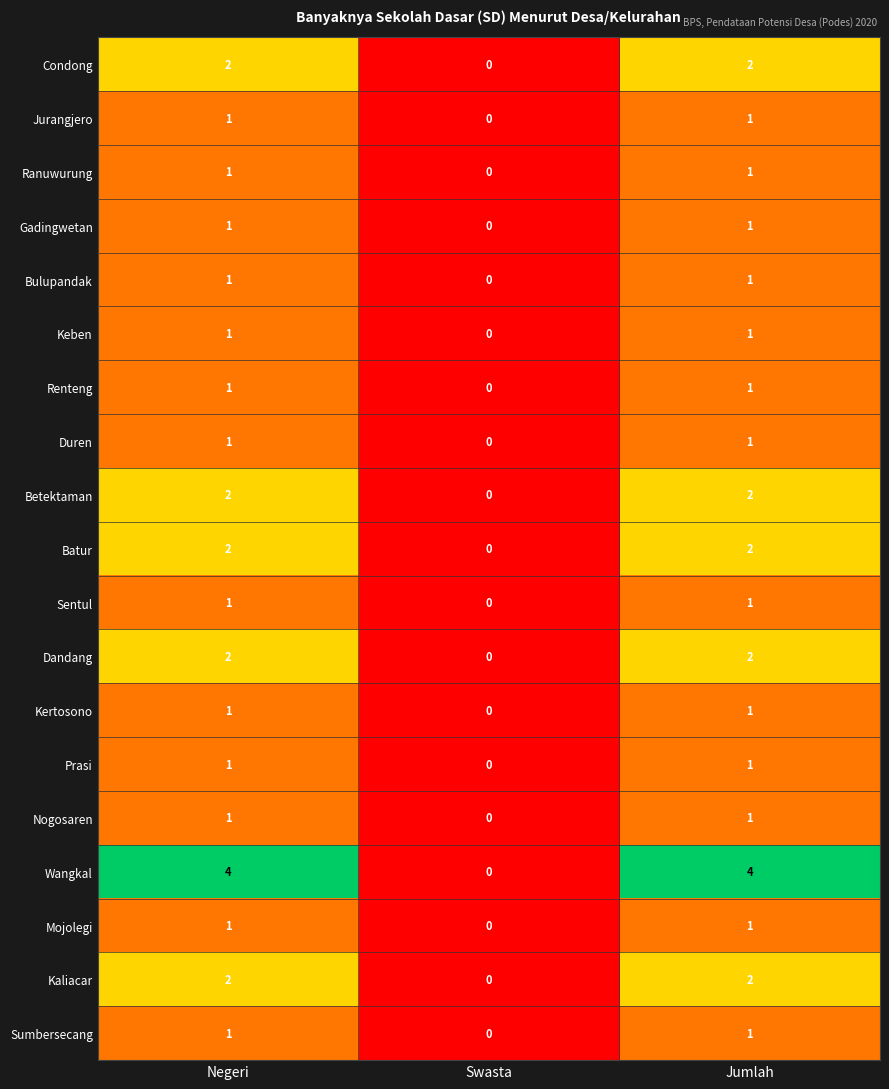

How many Ranuwurung values are between 0 and 1?

3